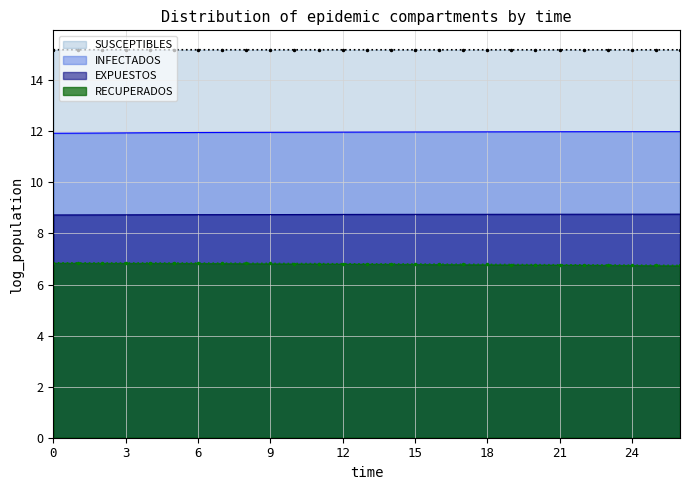

Which series has the largest range (max minus min)?

RECUPERADOS